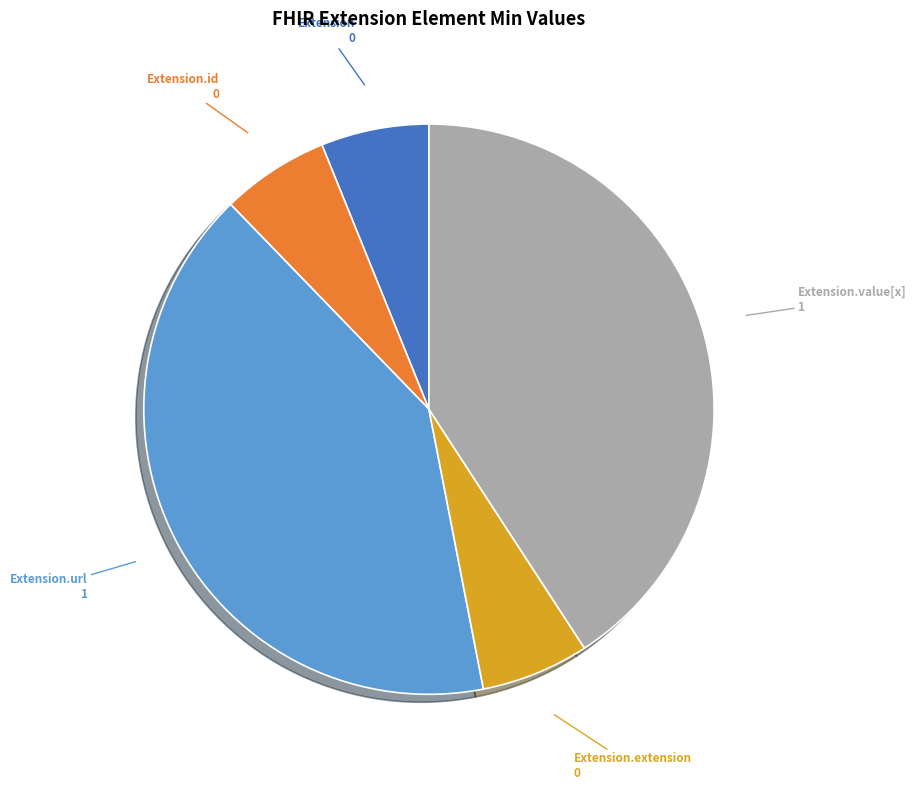

How many segments does this pie chart have?

5